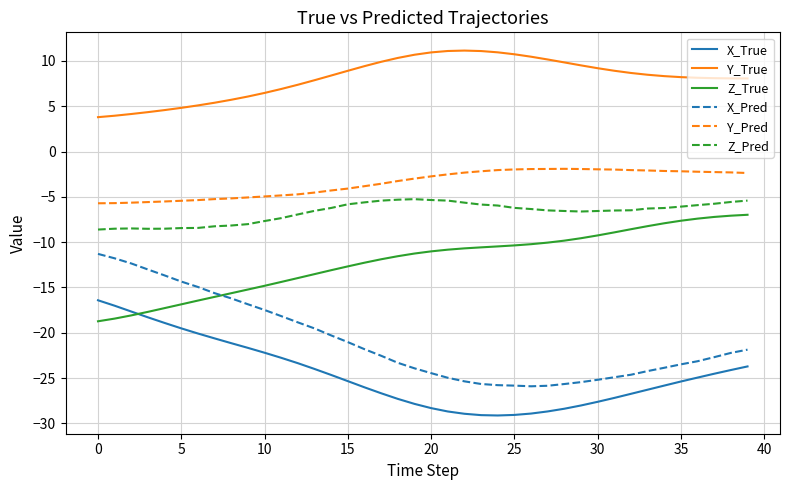

Which series has the largest total across all categories?

Y_True